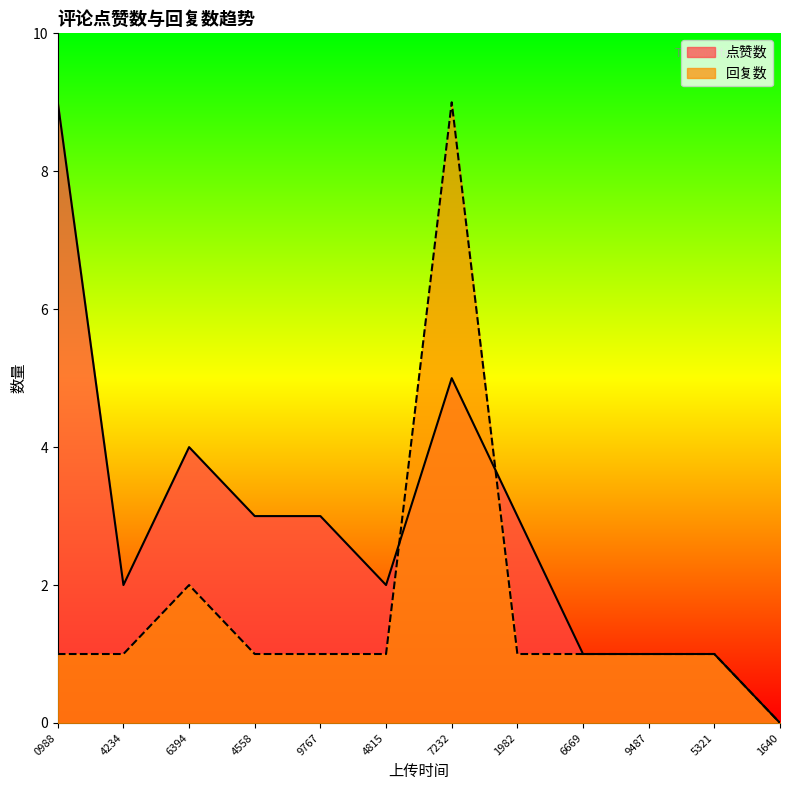

Does the chart have visible grid lines?

No